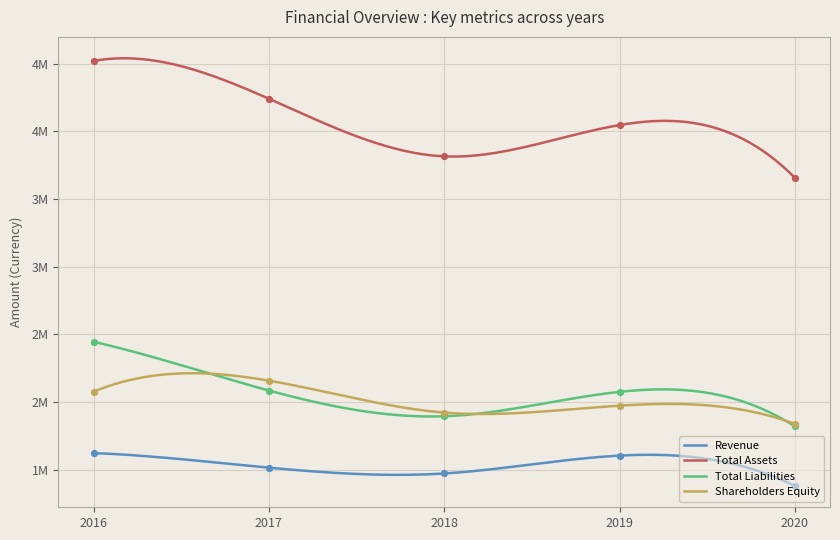

Which series contains the lowest Y value?

Revenue